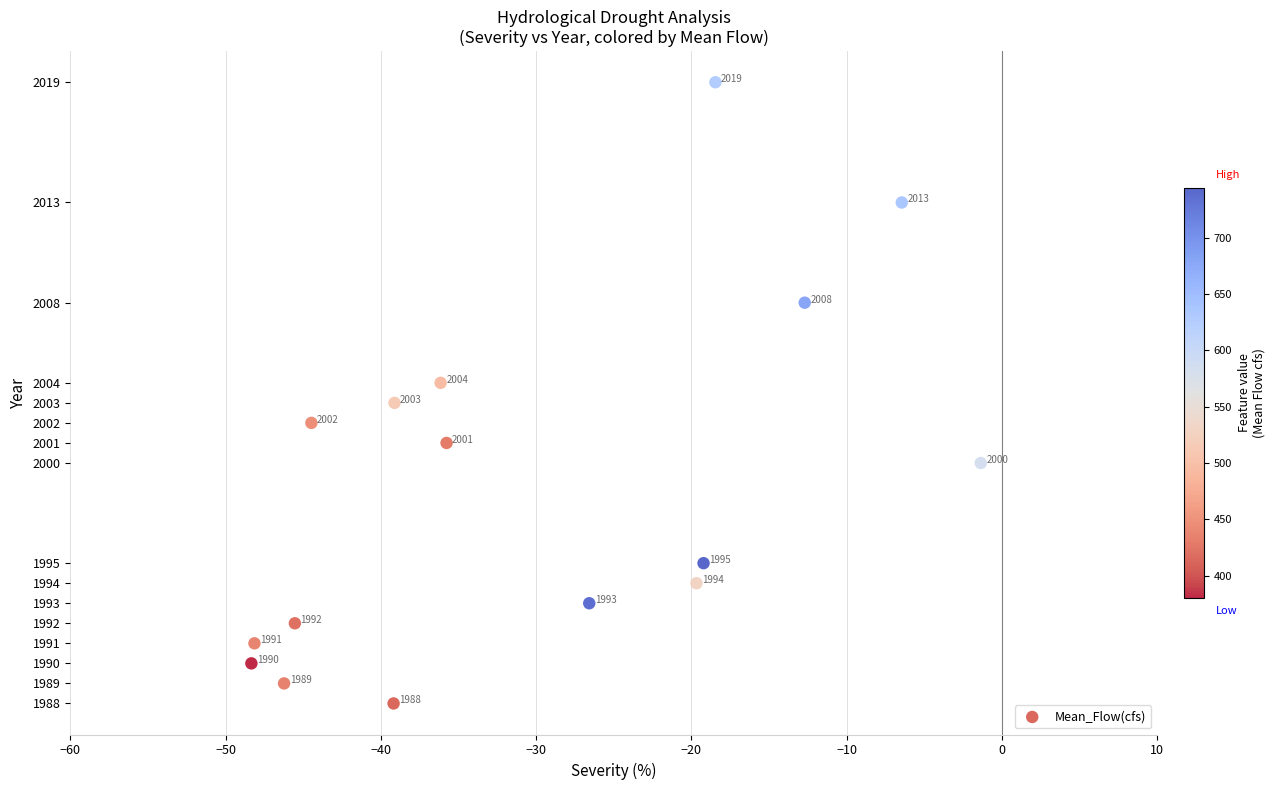

What is the range of Y values (max minus min)?

31